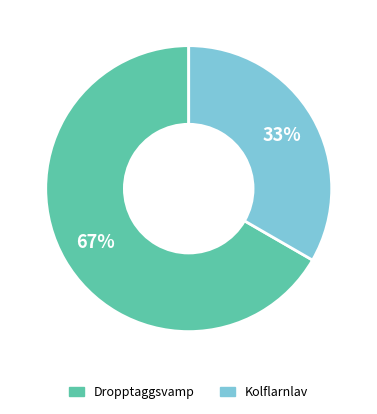

Does any single category account for the majority?

Yes